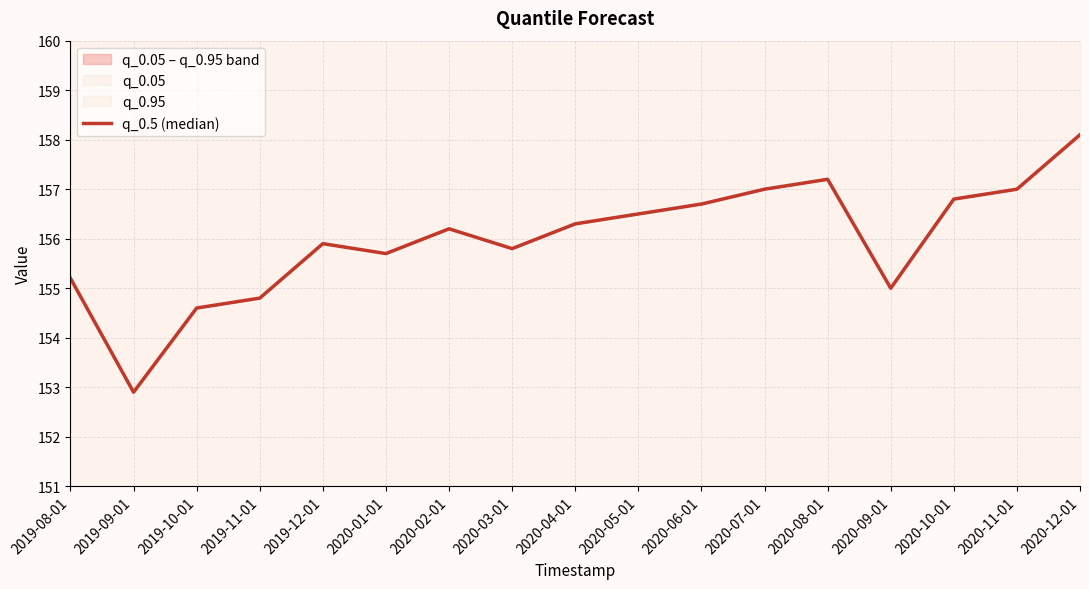

Count the number of values greater than 156.

9